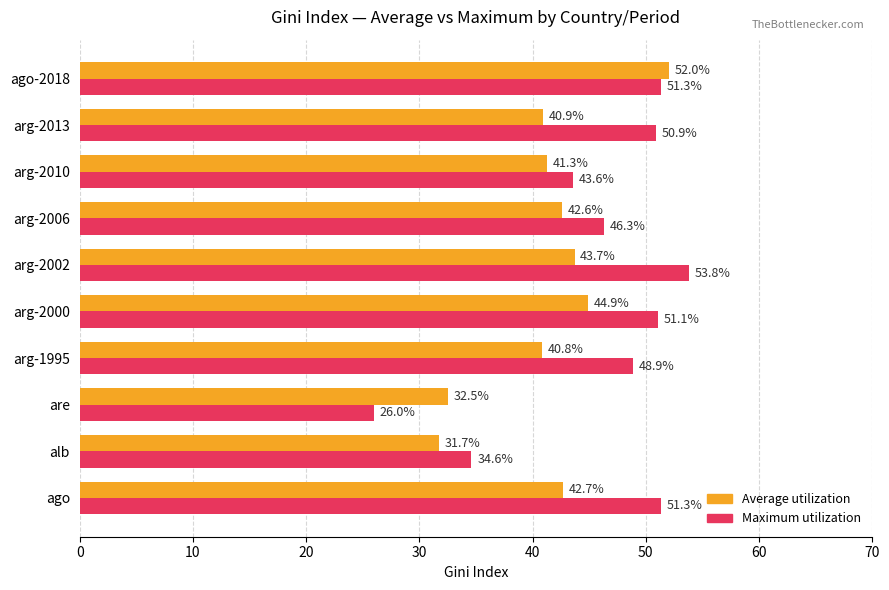

At alb, list the series in order from smallest to largest.

Average utilization, Maximum utilization